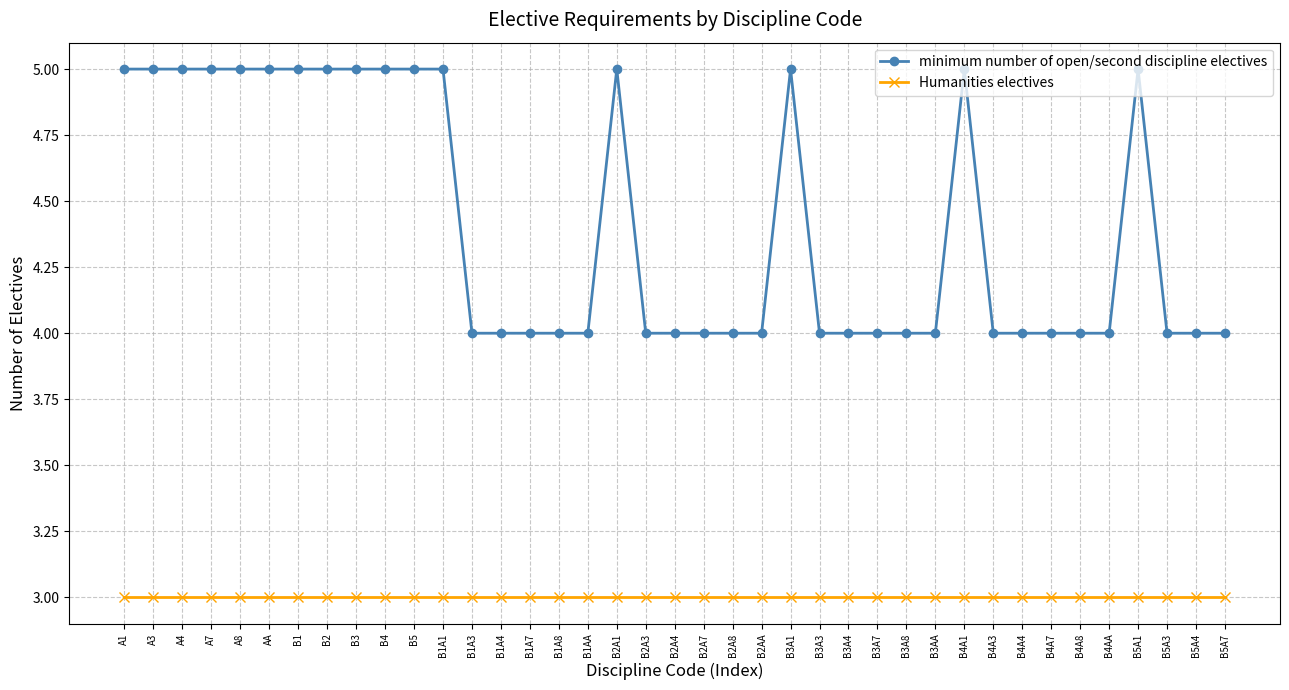

What is the minimum value shown in the chart?

3